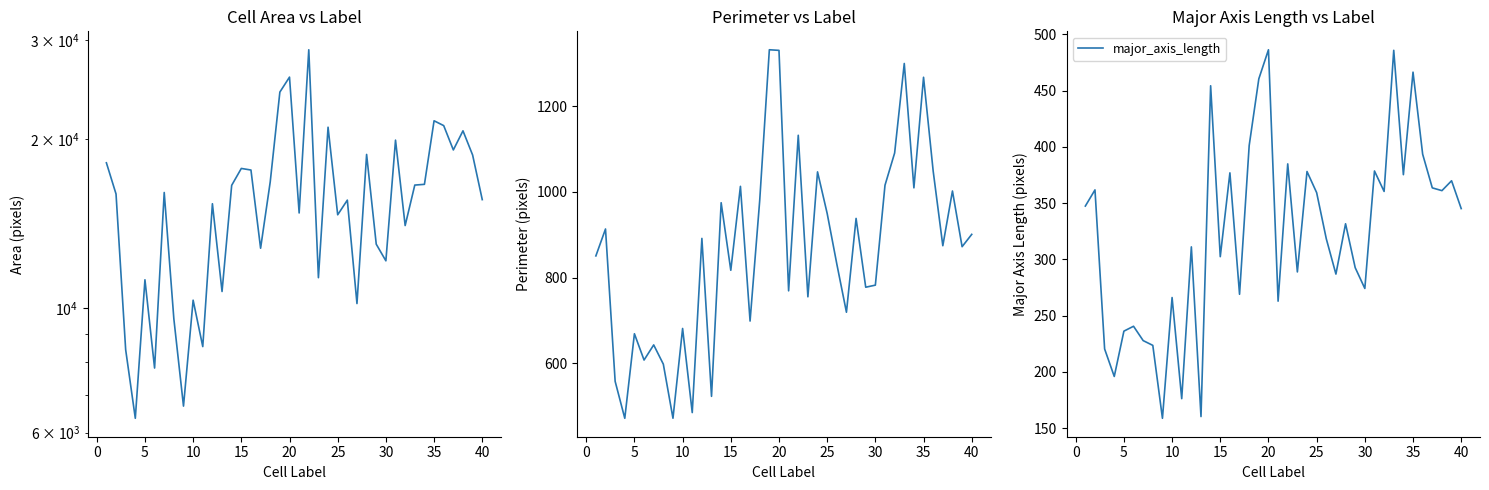

At which label is area closest to 17602?

15